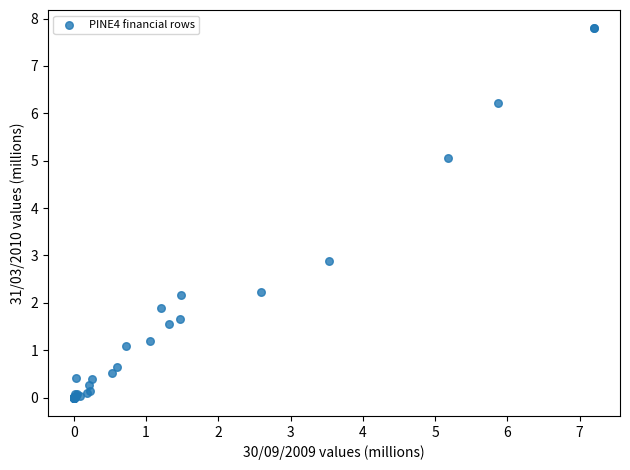

What Y value in the scatter plot is closest to 3?

2.9